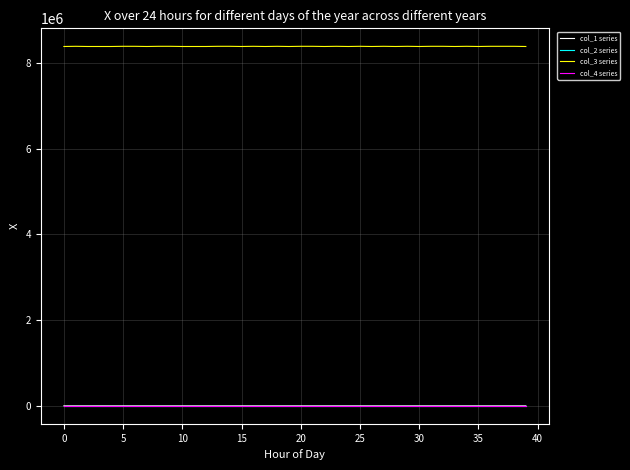

What is the maximum value shown in the chart?

8392848.0